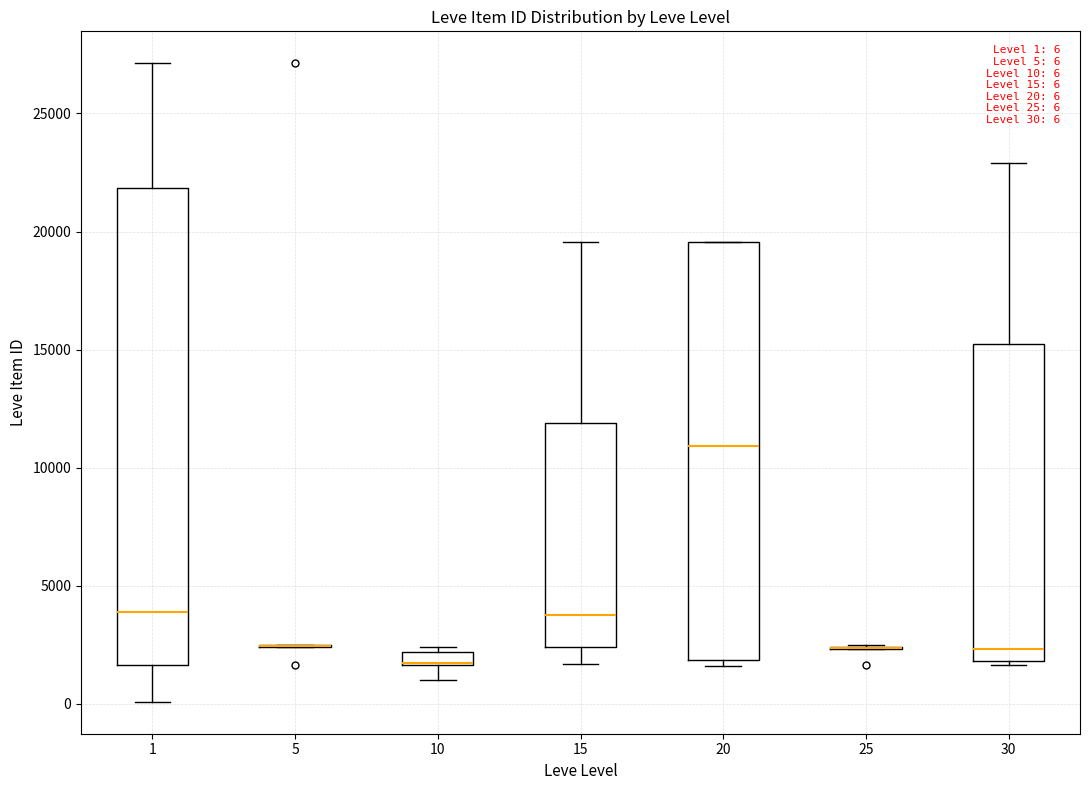

Which box is the tallest, from its lower edge to its upper edge?

1